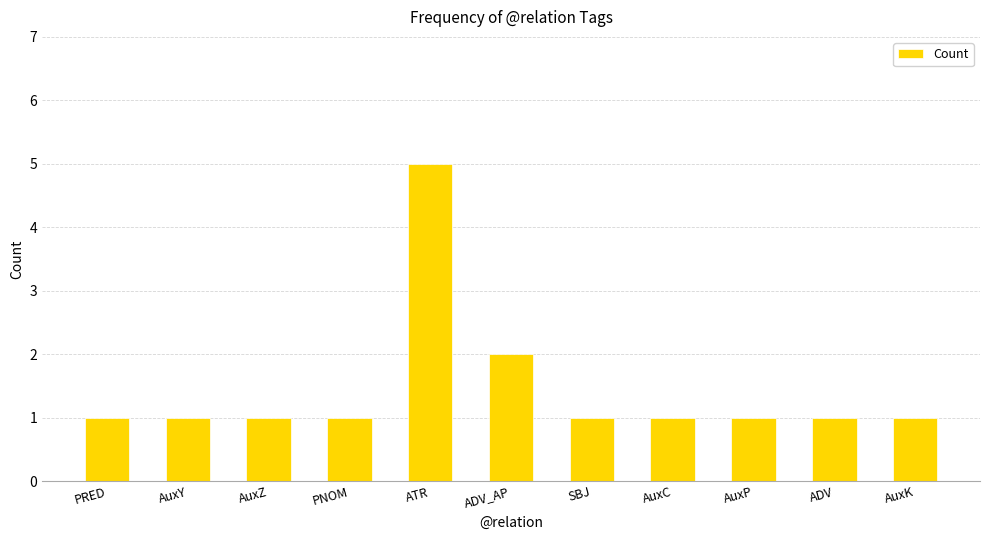

The chart shows a value of 1 at SBJ. True or false?

True